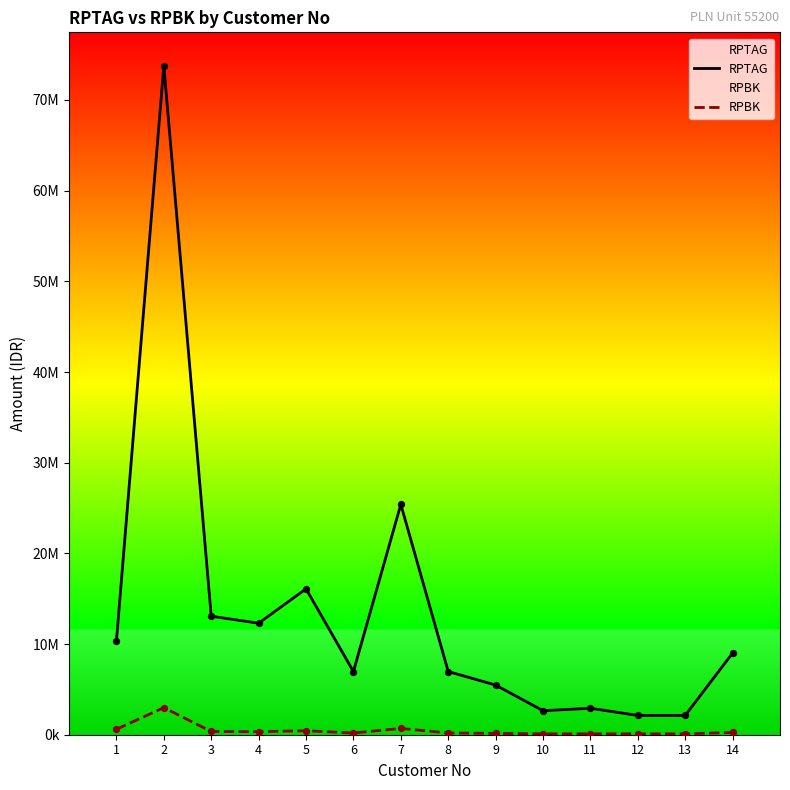

Is the value of RPBK at 8 greater than the value of RPTAG at 11?

No